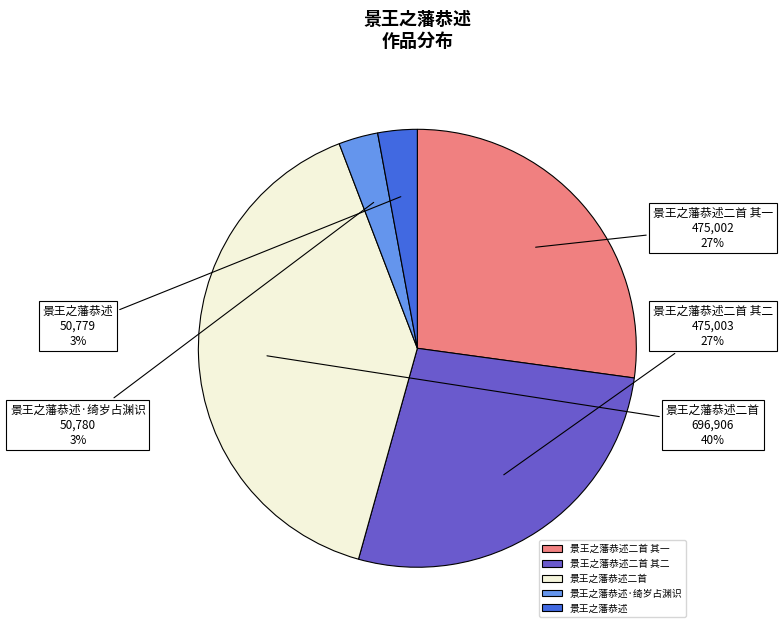

The 景王之藩恭述·绮岁占渊识 slice represents 3% of the pie. True or false?

True